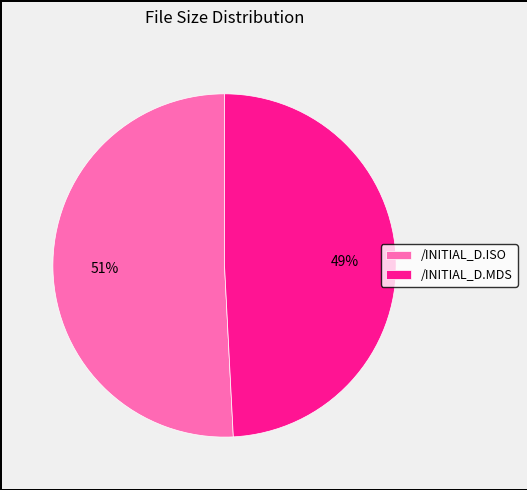

Does any single category account for the majority?

Yes